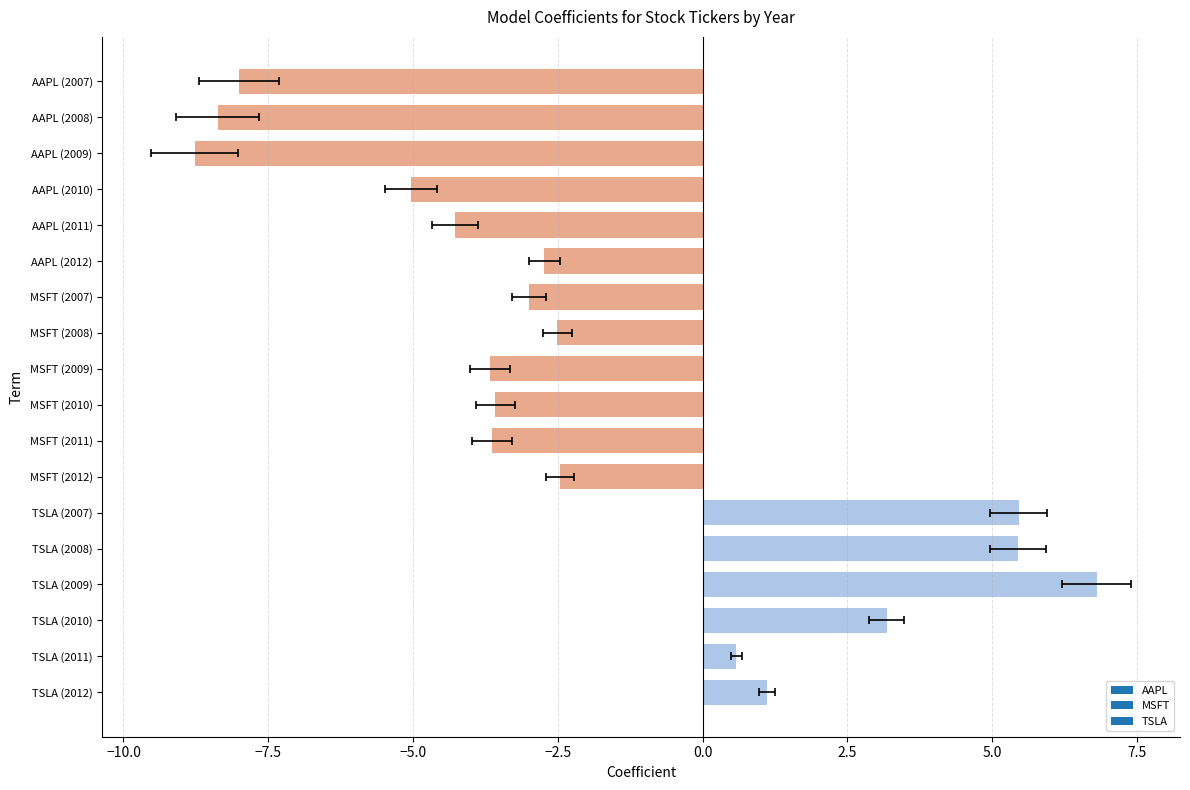

At which category is the sum across all series the highest?

2012